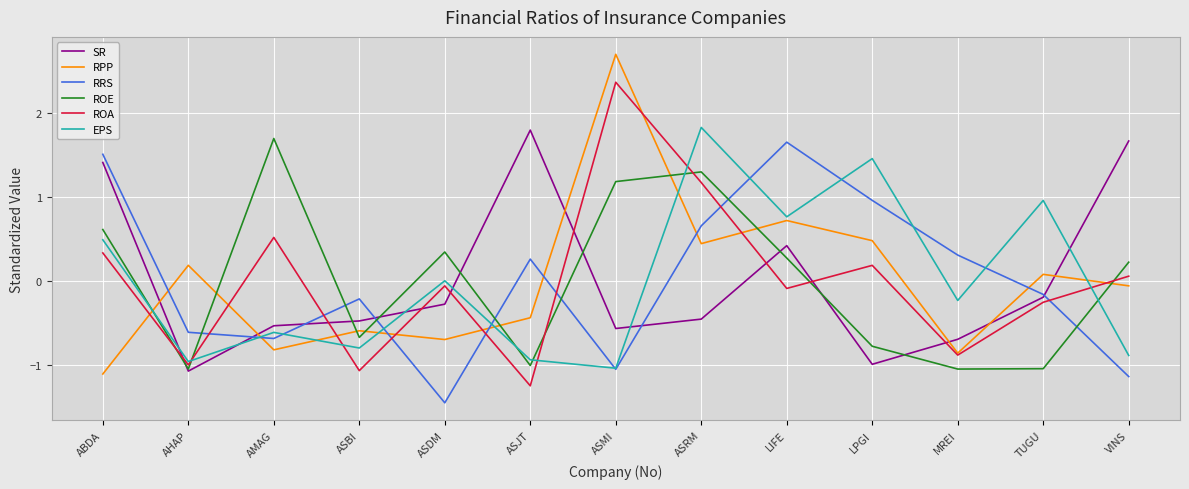

Is the value of ROA at VINS greater than the value of RRS at ABDA?

No